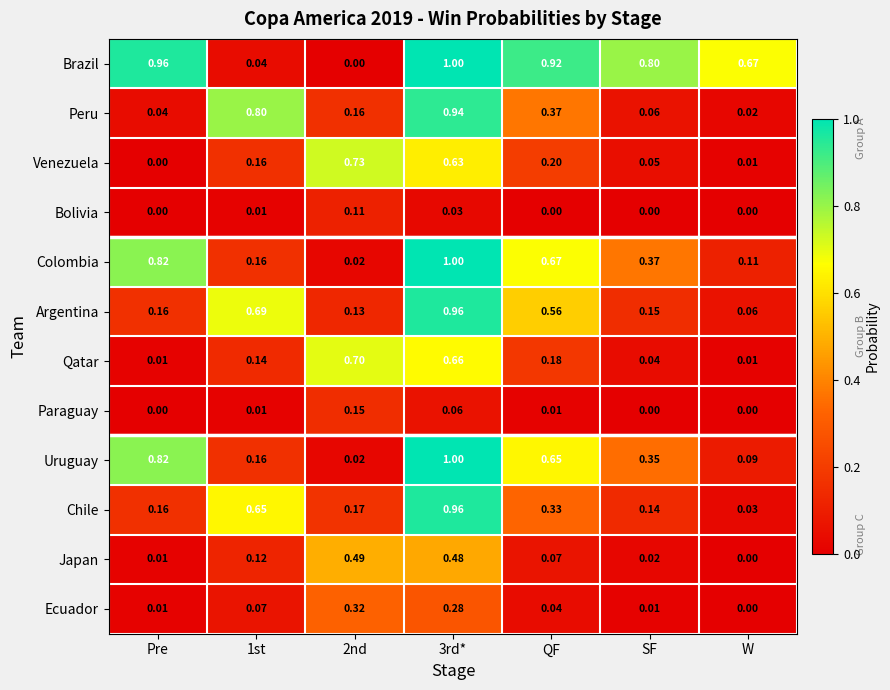

Which category has the lowest value in the Ecuador series?

W